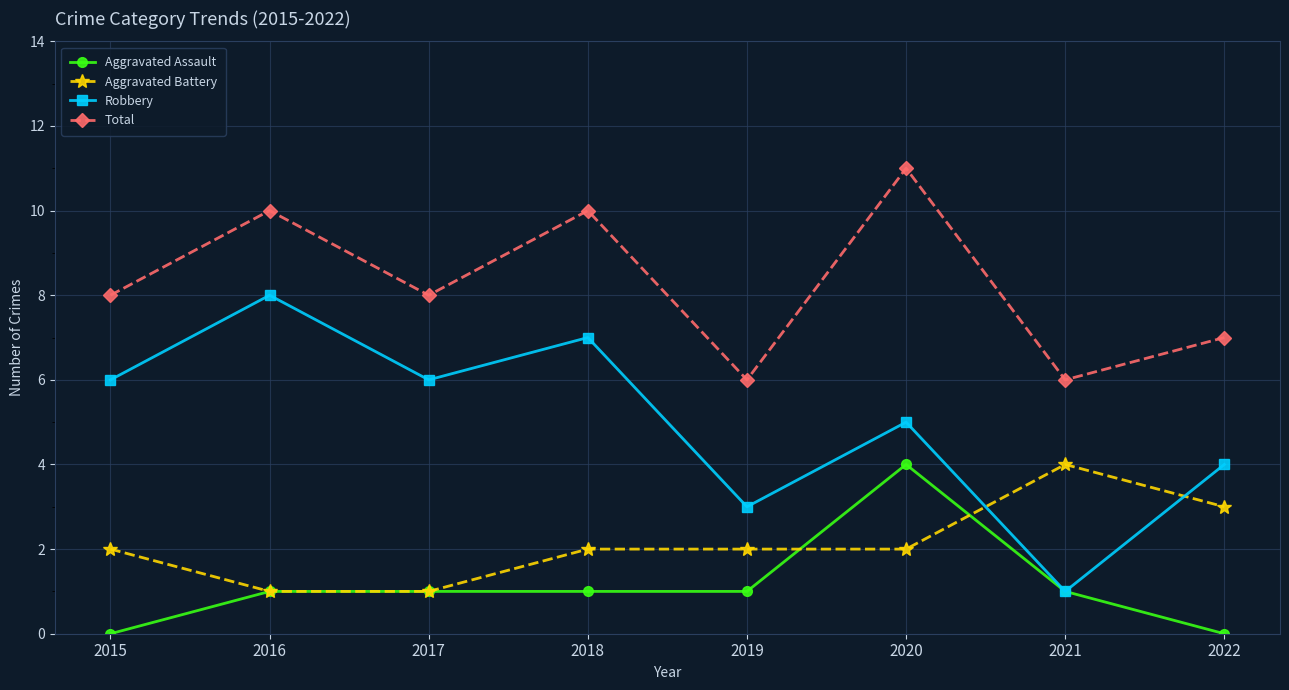

The value of Total at 2016 is 7. True or false?

False